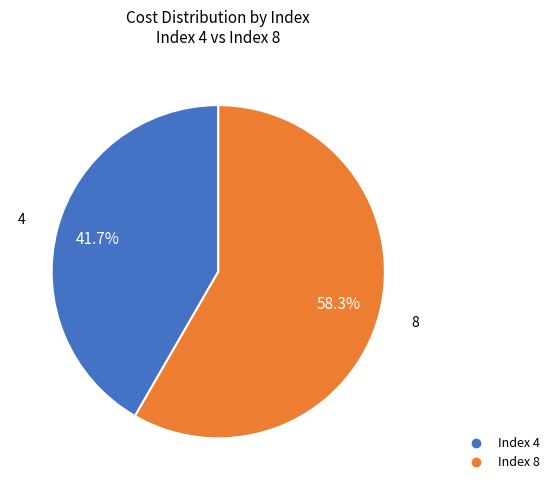

Is there a majority slice in this chart?

Yes